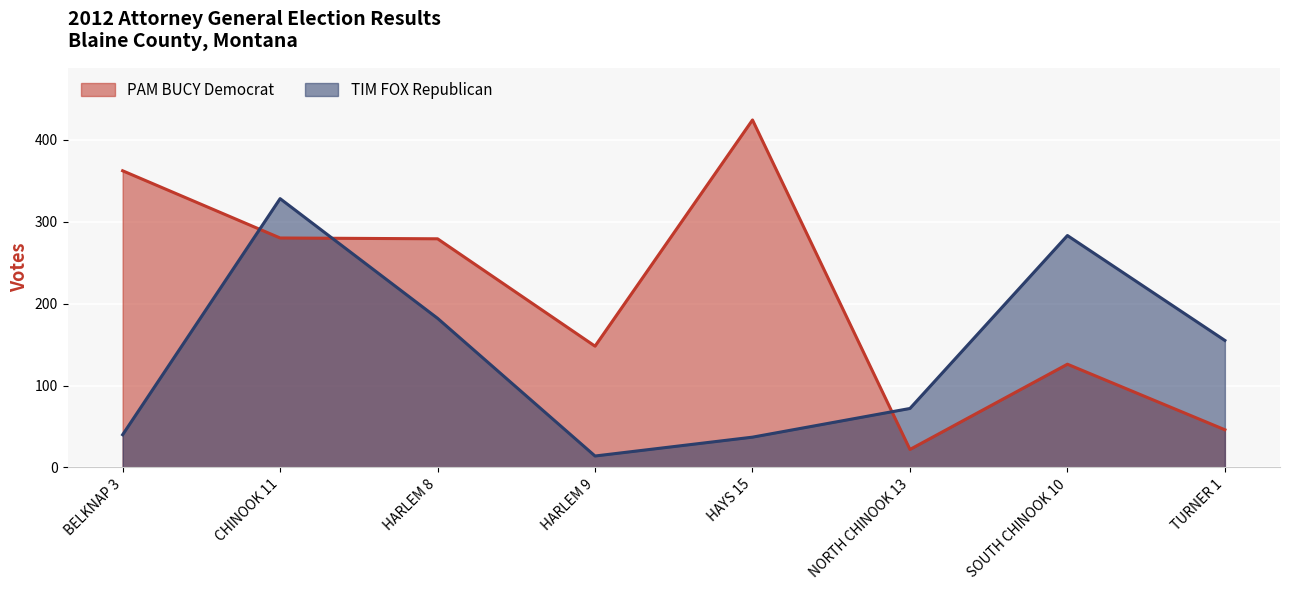

What is the maximum value shown in the chart?

424